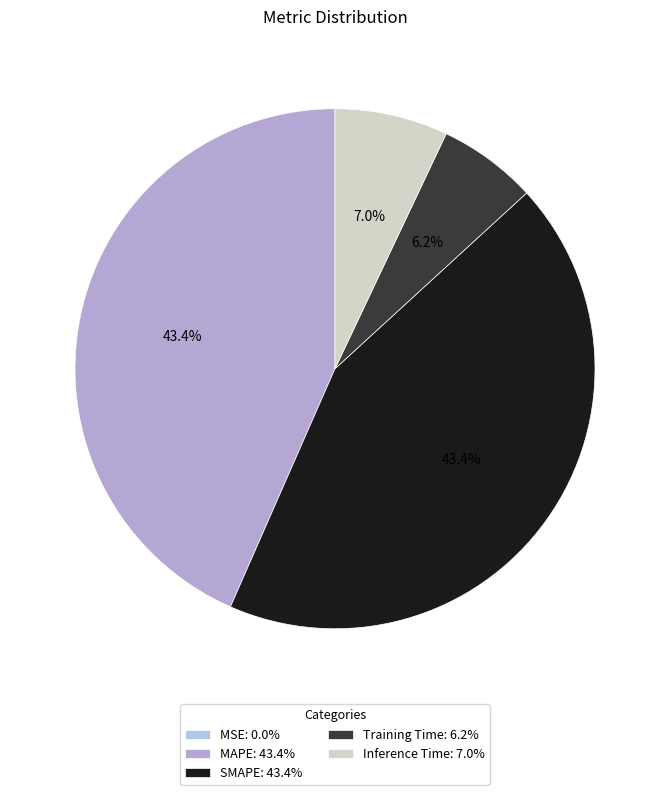

Rank the categories by value from highest to lowest.

MAPE, SMAPE, Inference Time, Training Time, MSE